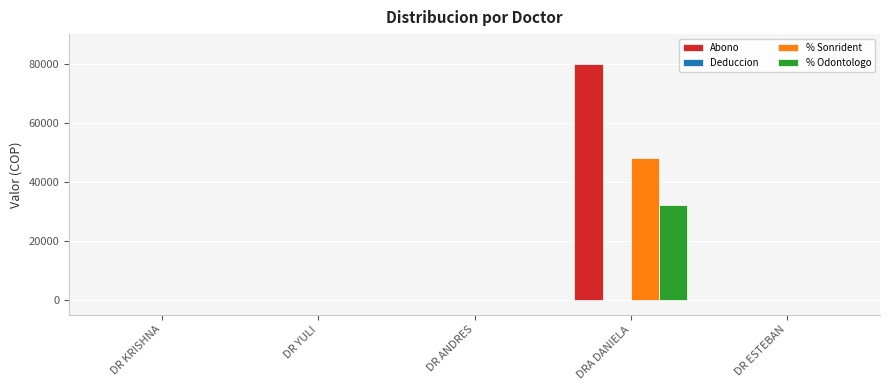

At which label does Abono reach its peak?

DRA DANIELA